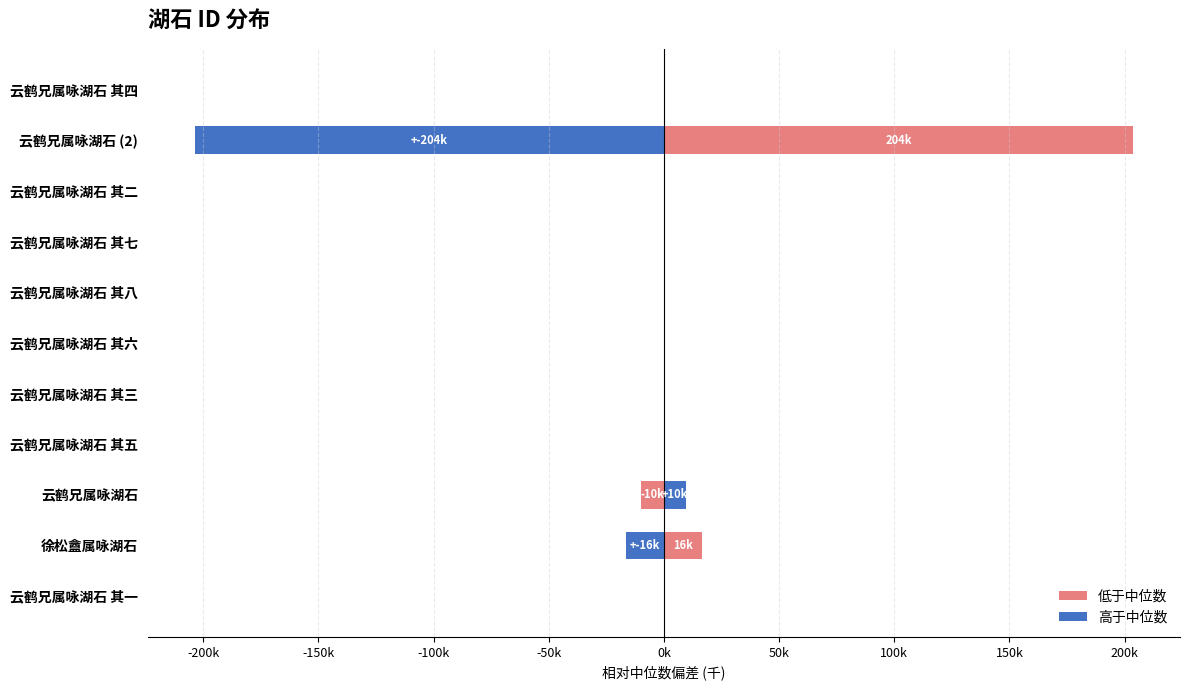

What is the spread (max minus min) of values at 云鹤兄属咏湖石 (2)?

407.4